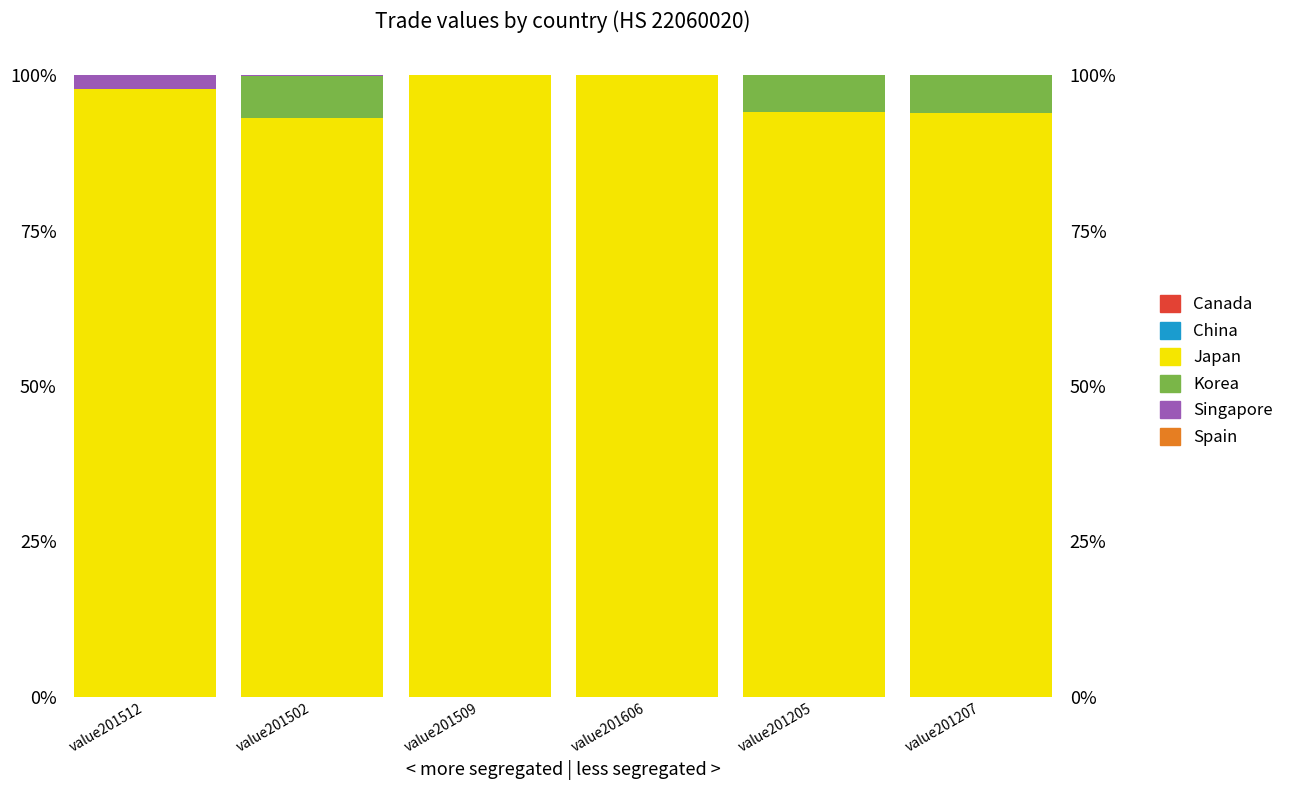

How many bars are there in each group?

6